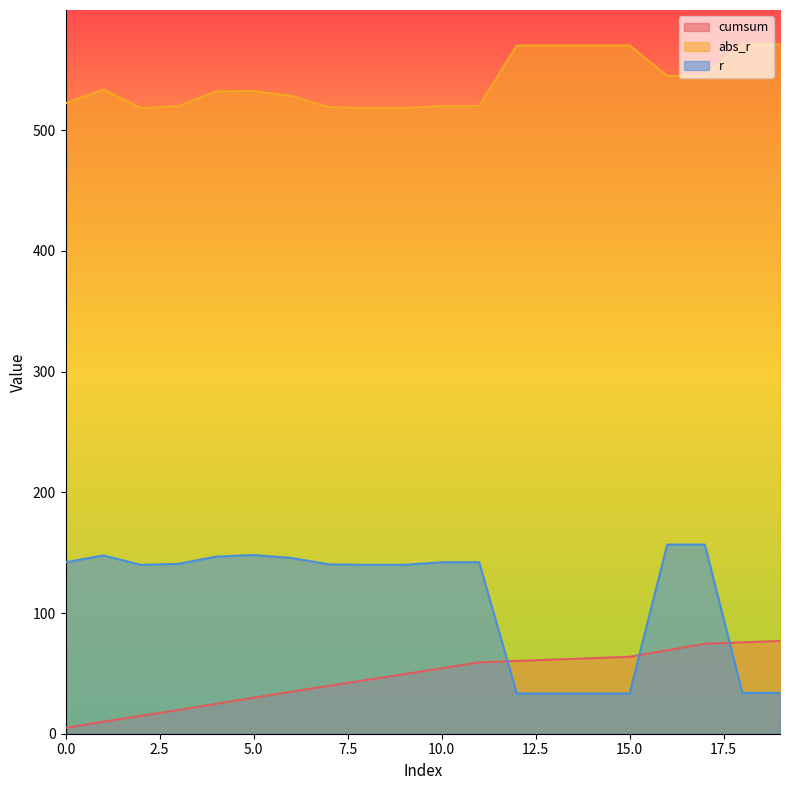

At which label does abs_r first exceed 532?

1